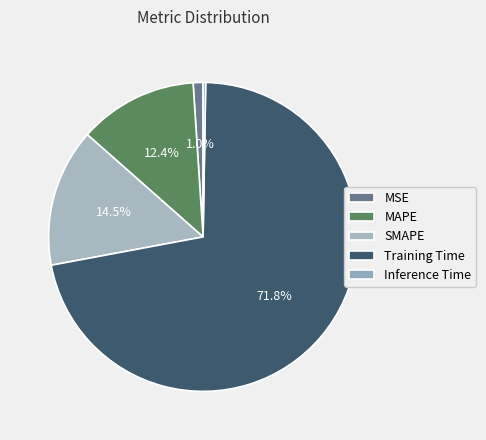

To the nearest percent, what is the average slice percentage?

20%